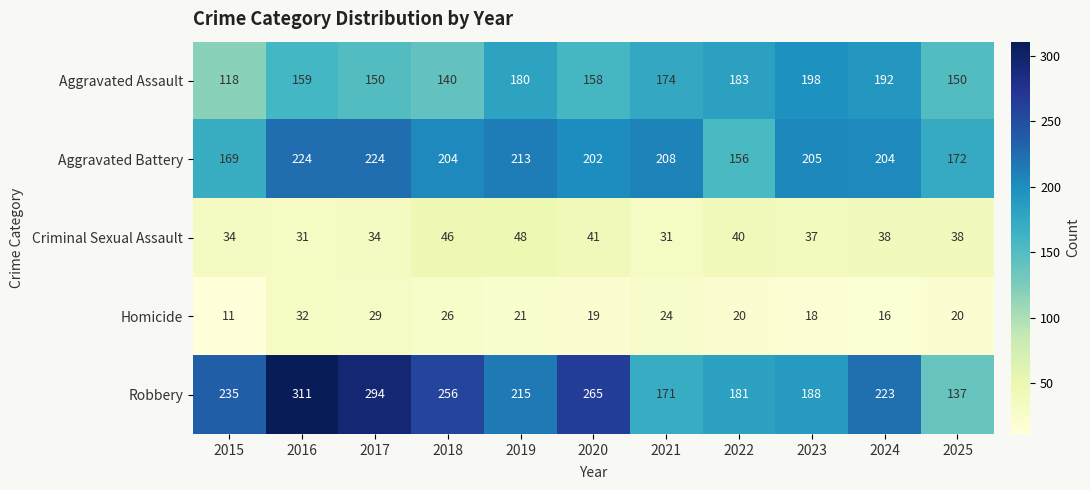

Between 2016 and 2025, which series saw the biggest shift?

Robbery